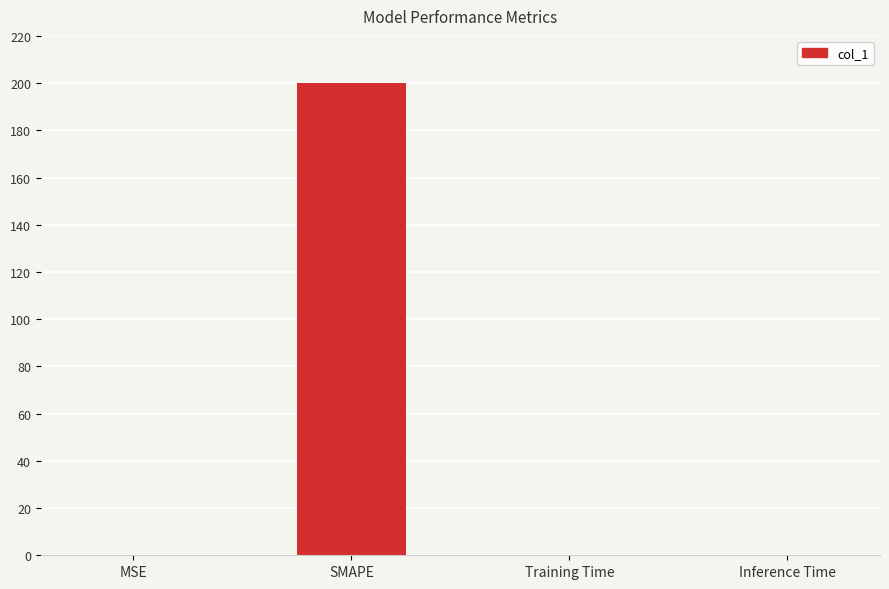

What is the greatest value displayed?

200.0